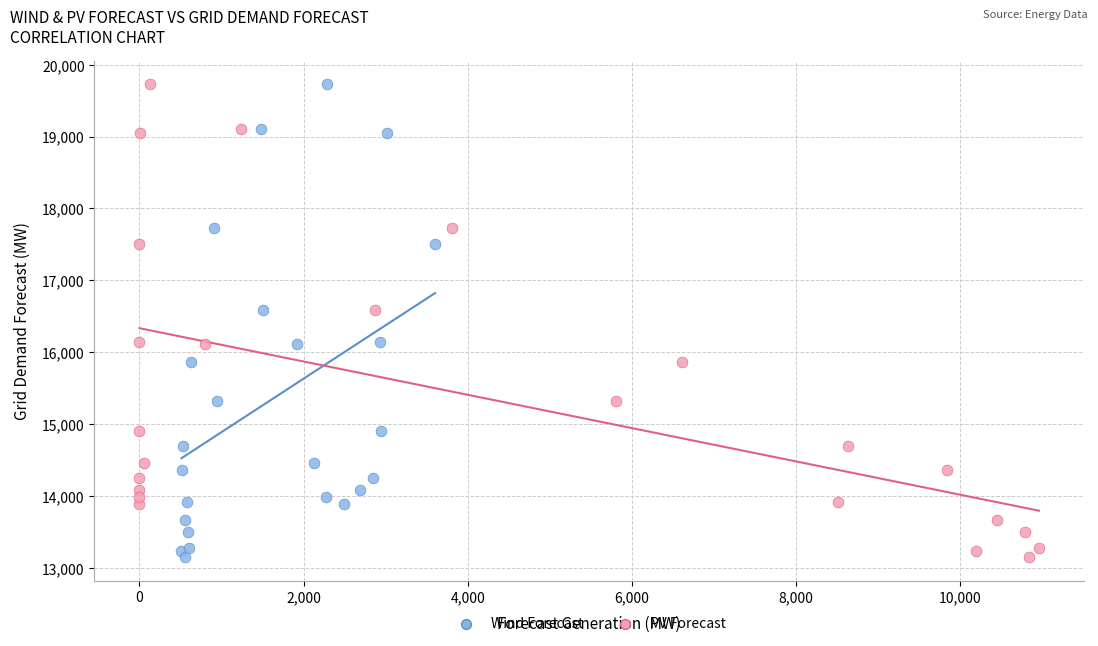

What are all the series names shown in the legend?

Wind Forecast, PV Forecast